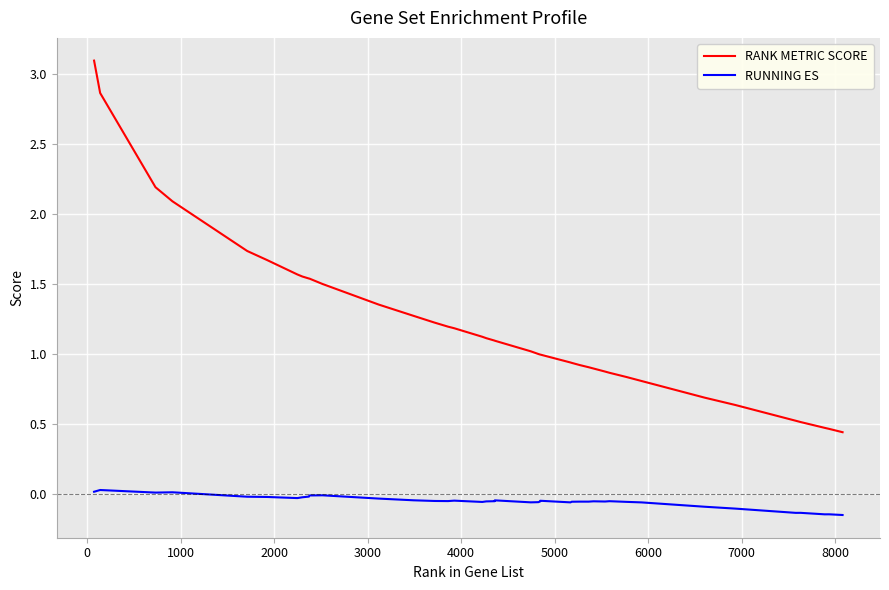

Which series has the largest total across all categories?

RANK METRIC SCORE